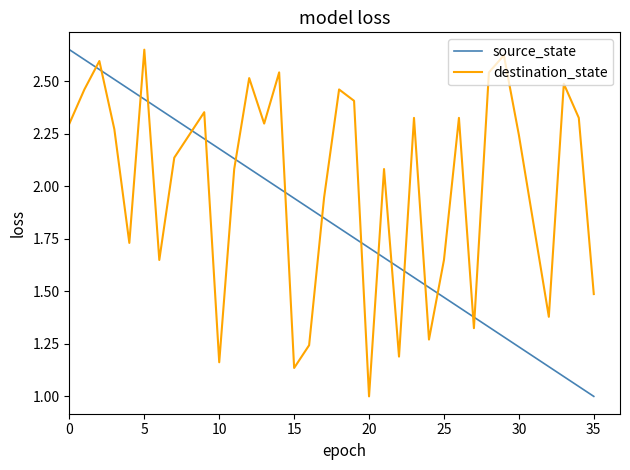

How many times do source_state and destination_state cross each other?

17